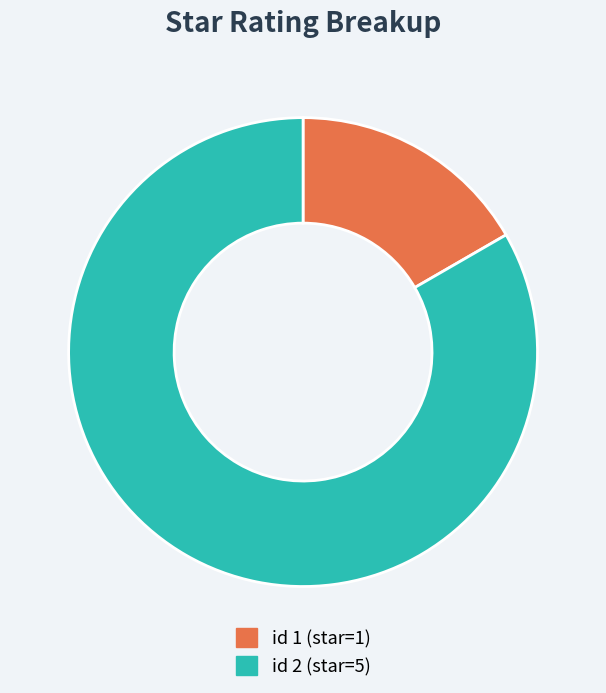

Is there a majority slice in this chart?

Yes